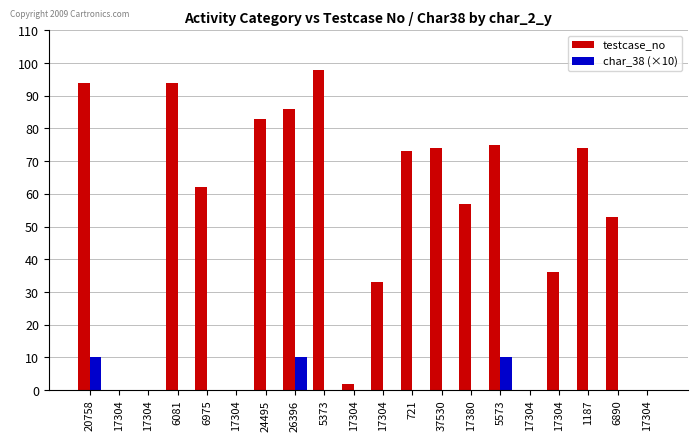

Is the value of char_38 (×10) at 17380 greater than the value of testcase_no at 17304?

No